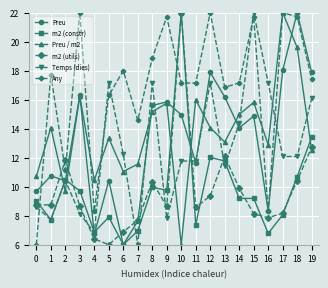

Does the chart have visible grid lines?

Yes